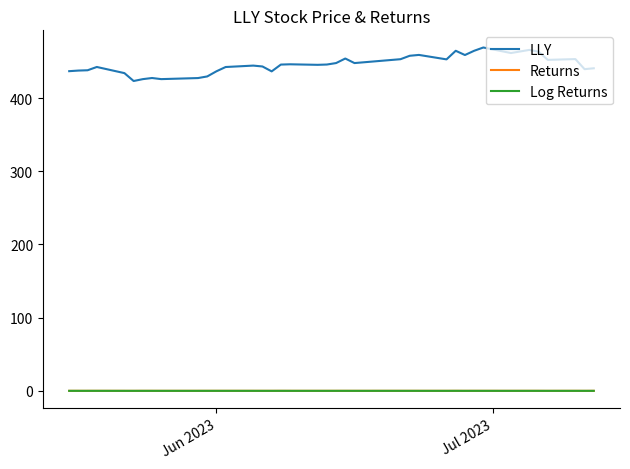

At how many categories does at least one series exceed 168?

39